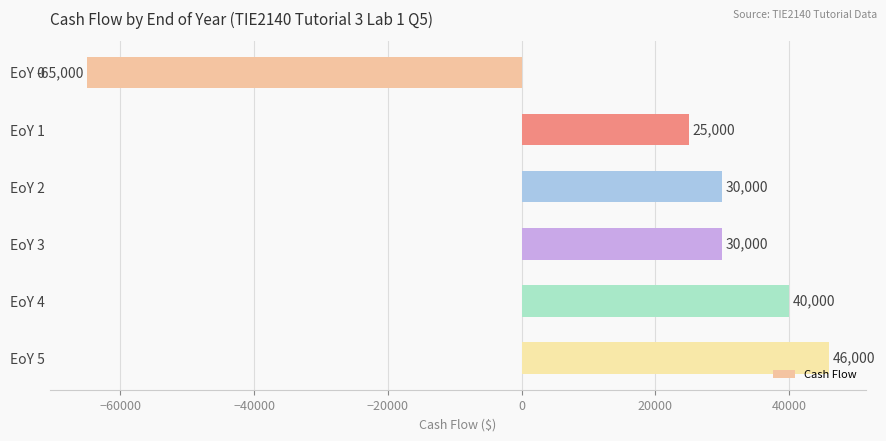

Is it true that the value at EoY 0 is -65000?

True